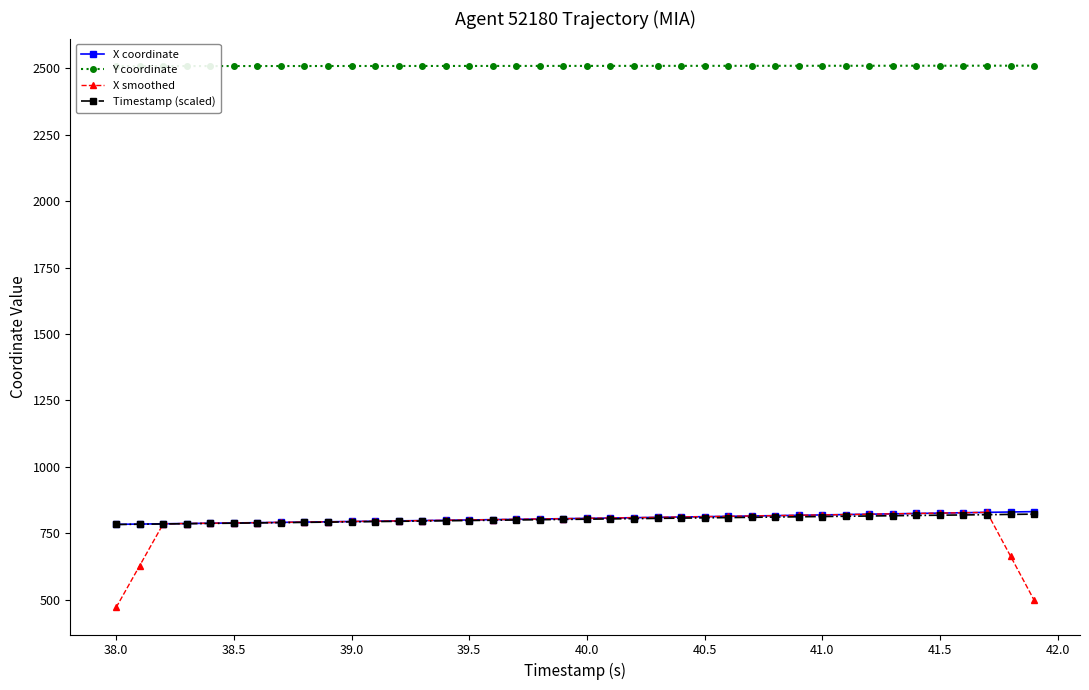

True or false: X smoothed has more than 0 interior local peaks.

True